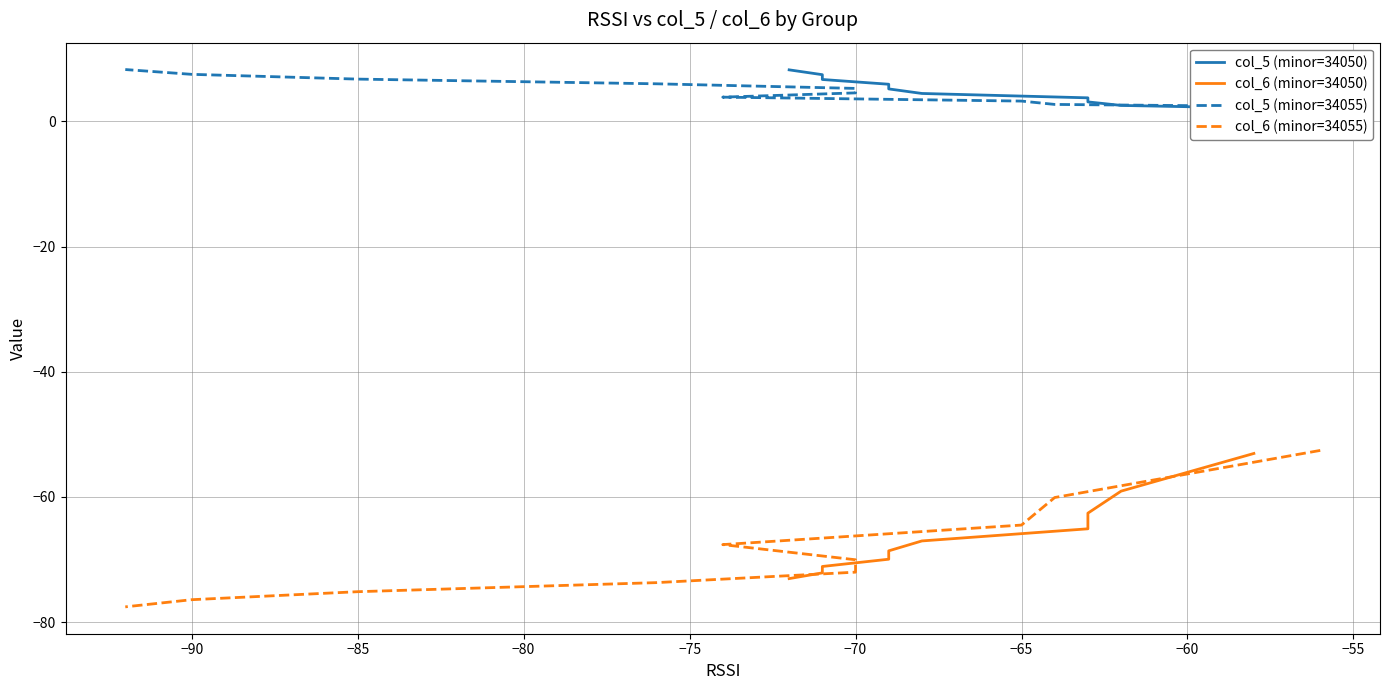

True or false: col_5 (minor=34055) and col_5 (minor=34050) cross at least once.

False